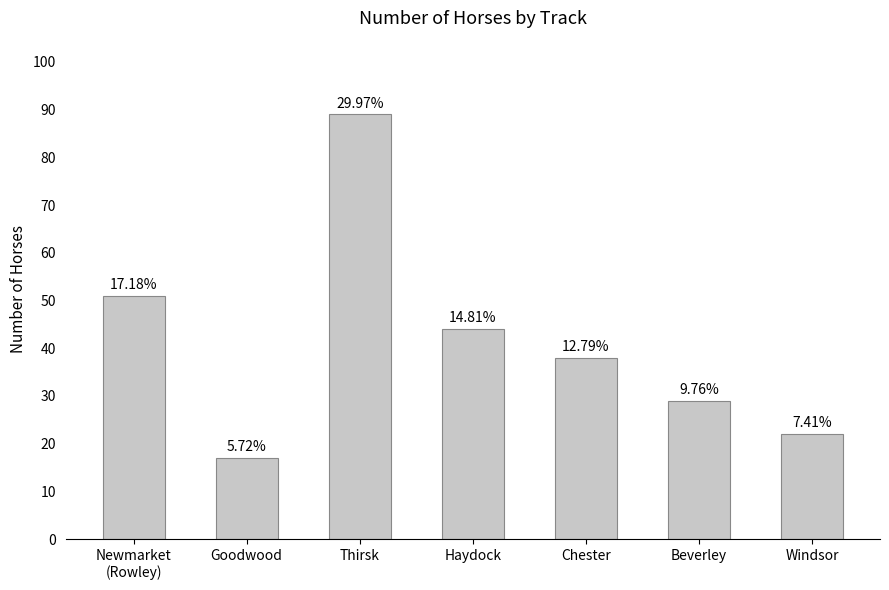

What is the difference between the second highest and minimum values?

34